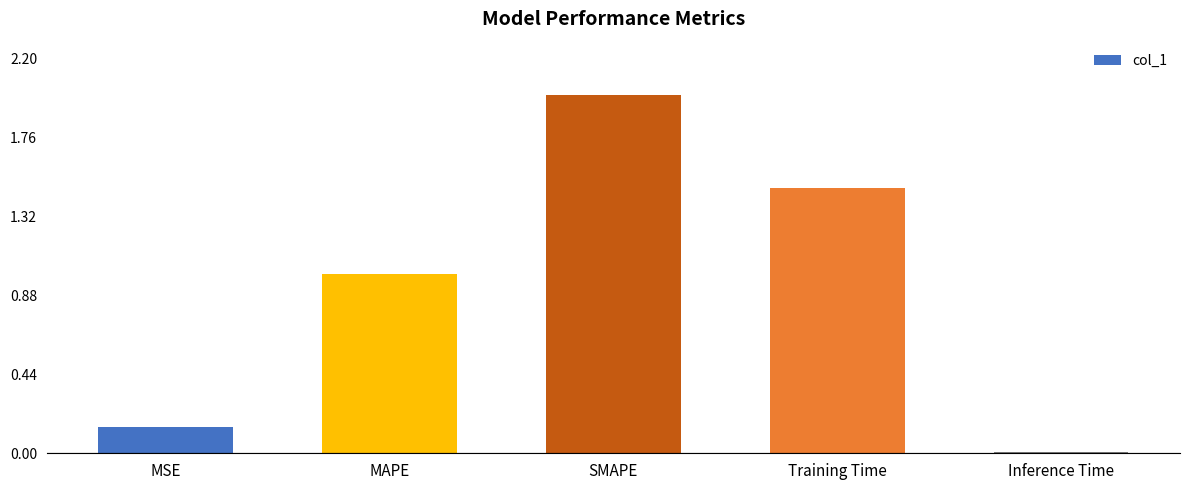

Count the number of data series in this chart.

1